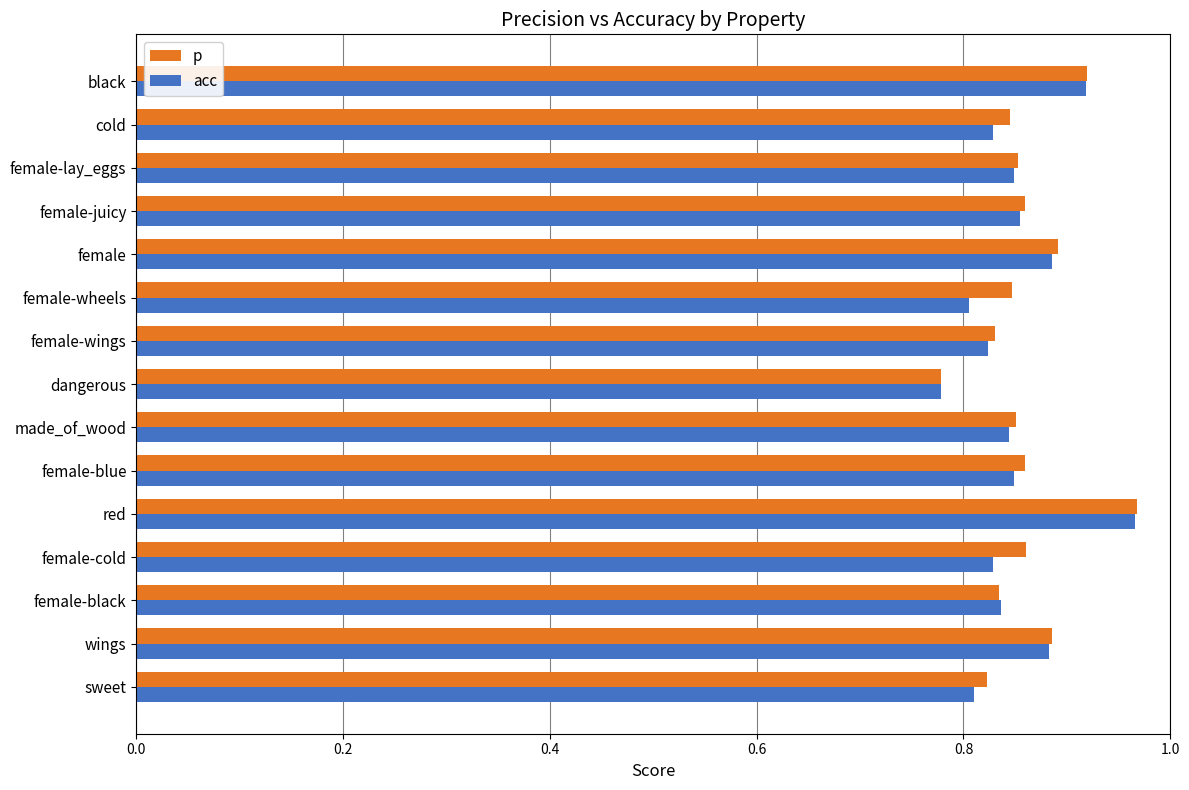

What is the sum of all acc values?

12.8